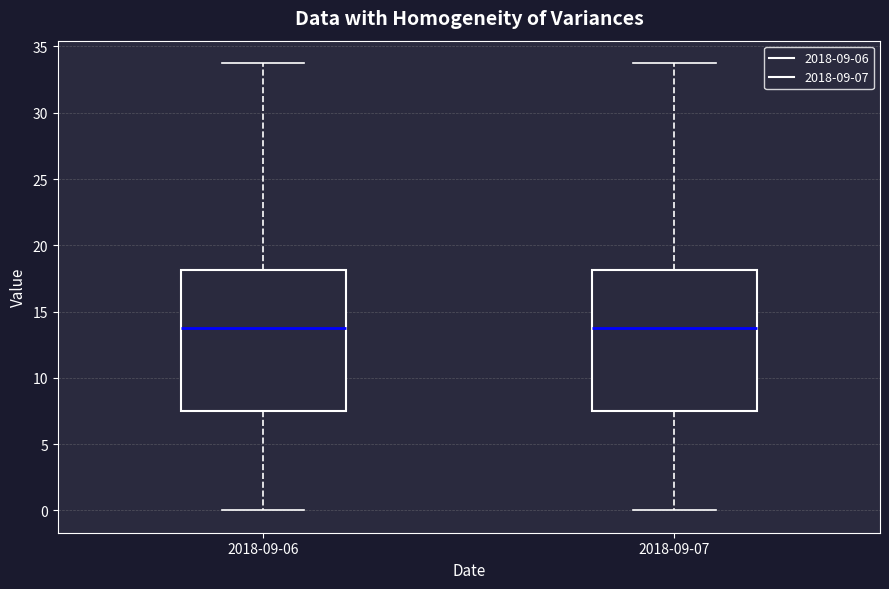

Where does the lower whisker of the box for 2018-09-06 end on the y-axis? The values are not printed on the chart, so give them approximately, as read against the axis.

0.0